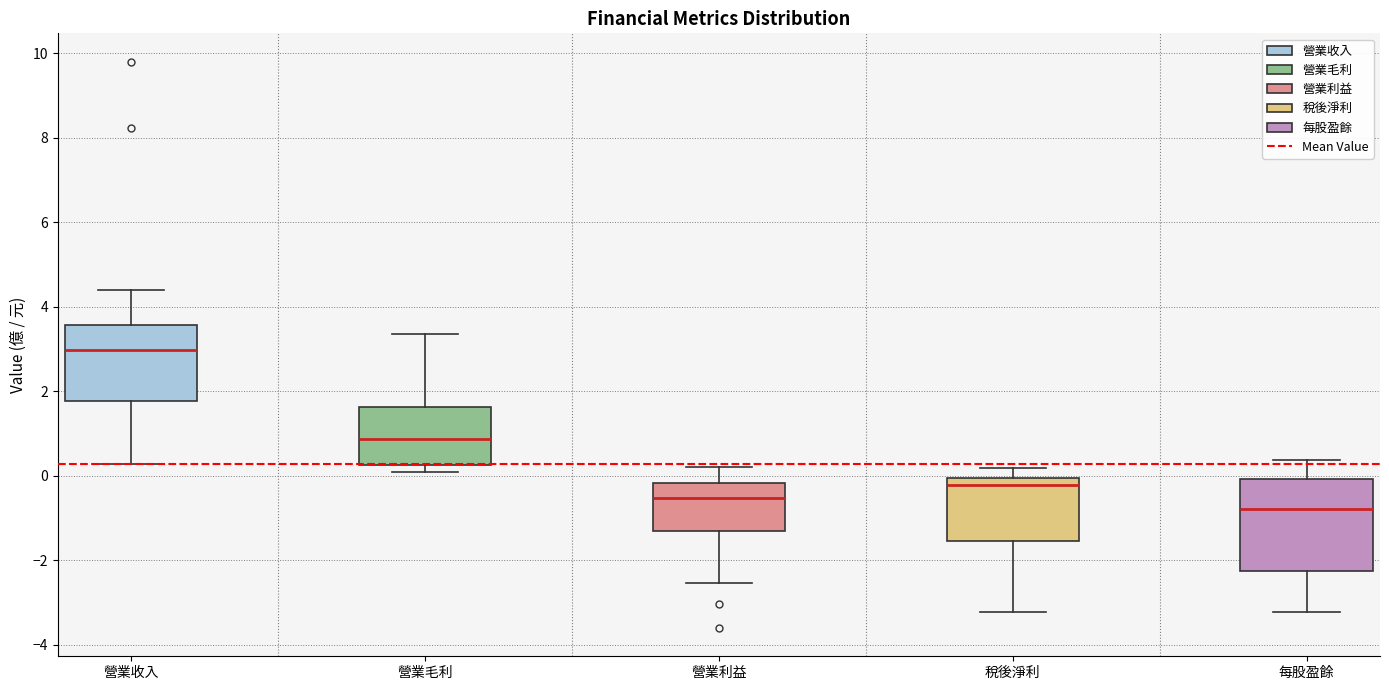

Reading left to right, read every box against the y-axis: the position of its median line, the range the box covers, and the ends of its whiskers. The values are not printed on the chart, so give them approximately, as read against the axis.

營業收入: median 3.0, box 1.8 to 3.6, whiskers 0.2 to 4.4
營業毛利: median 0.8, box 0.2 to 1.6, whiskers 0.0 to 3.4
營業利益: median -0.6, box -1.2 to -0.2, whiskers -2.6 to 0.2
稅後淨利: median -0.2, box -1.6 to 0.0, whiskers -3.2 to 0.2
每股盈餘: median -0.8, box -2.2 to 0.0, whiskers -3.2 to 0.4